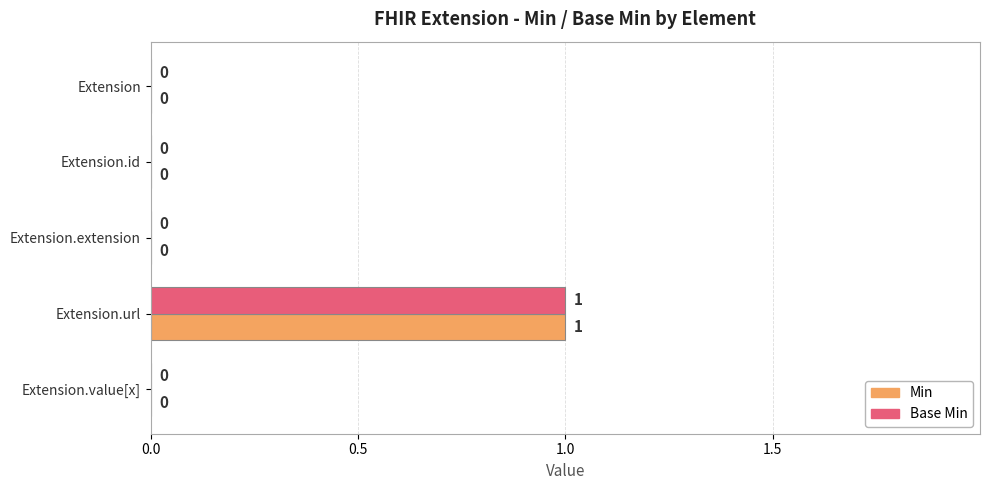

Is it true that Base Min equals 1 at Extension.value[x]?

False